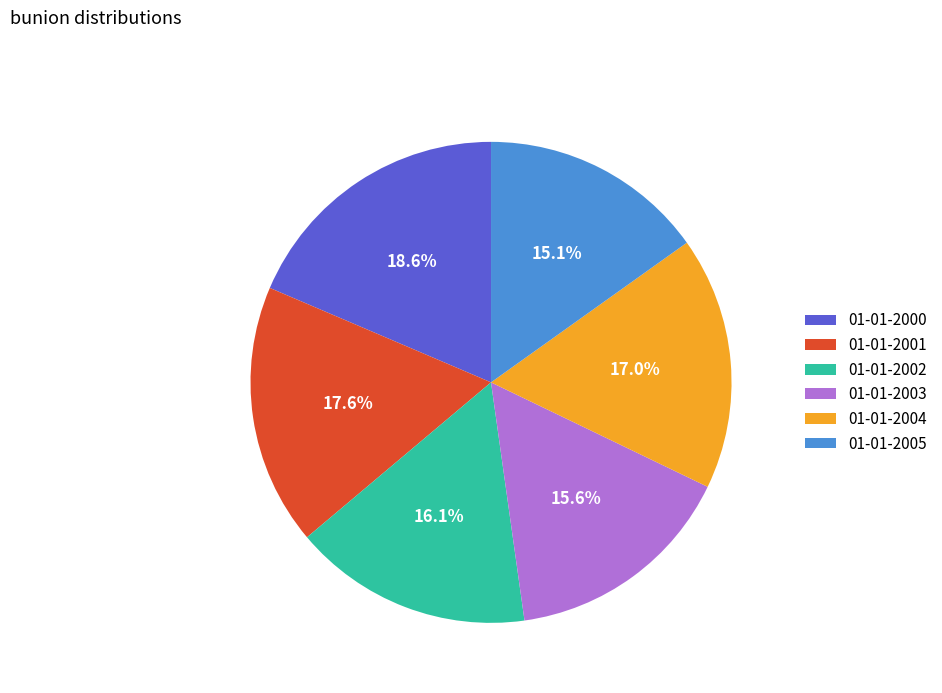

What portion of the pie excludes 01-01-2002?

83.9%